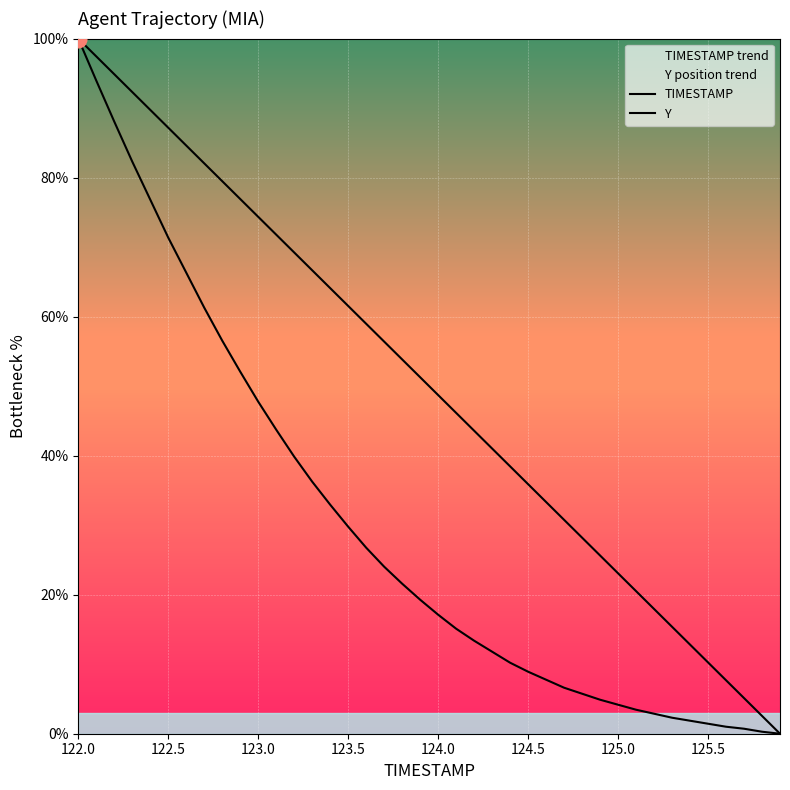

What is the difference between the maximum and minimum values in the TIMESTAMP series?

100.0